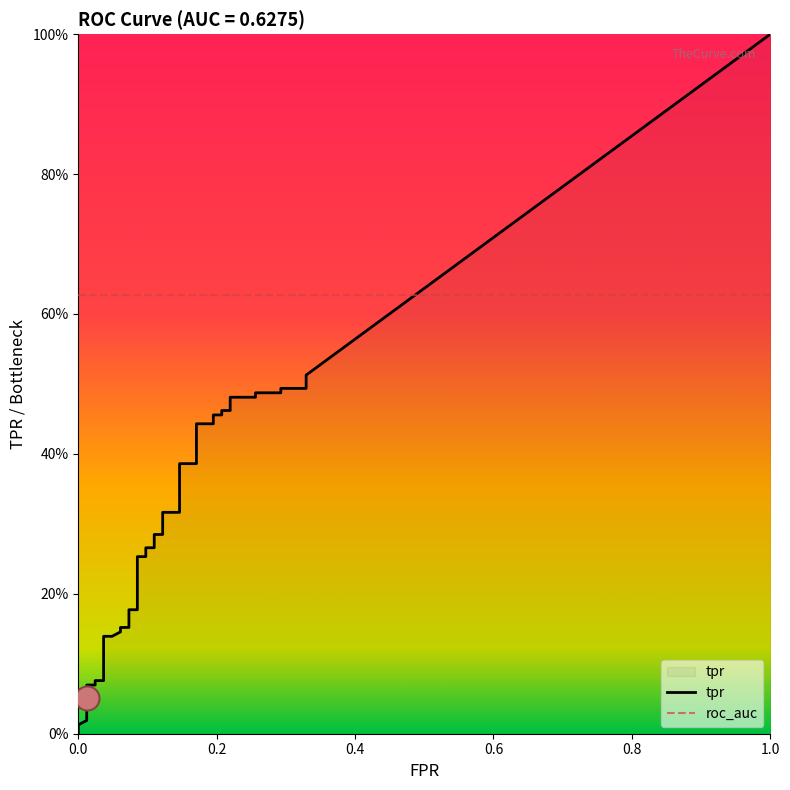

At which category is the sum across all series the highest?

39